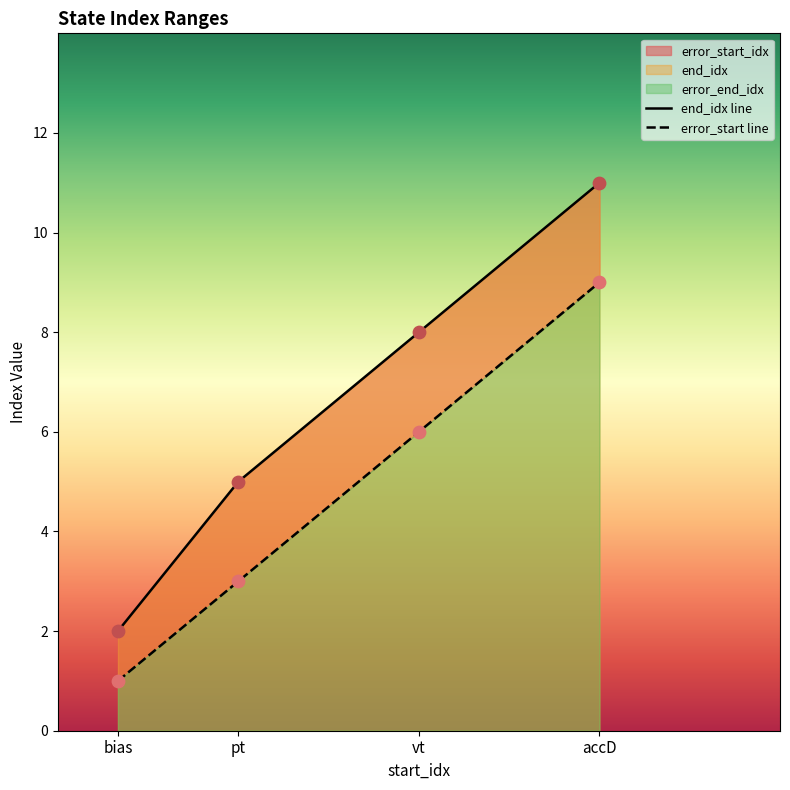

At which category is the sum across all series the highest?

accD